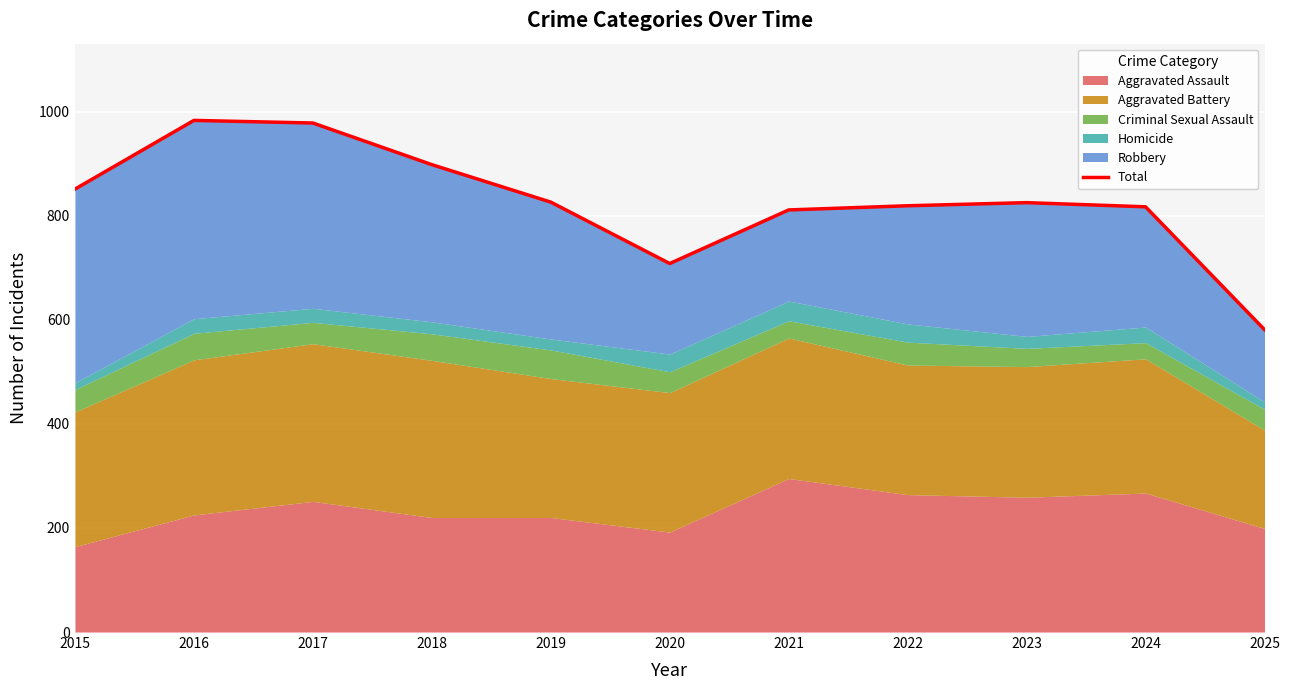

Which has a higher value, 2019 or 2018?

2018